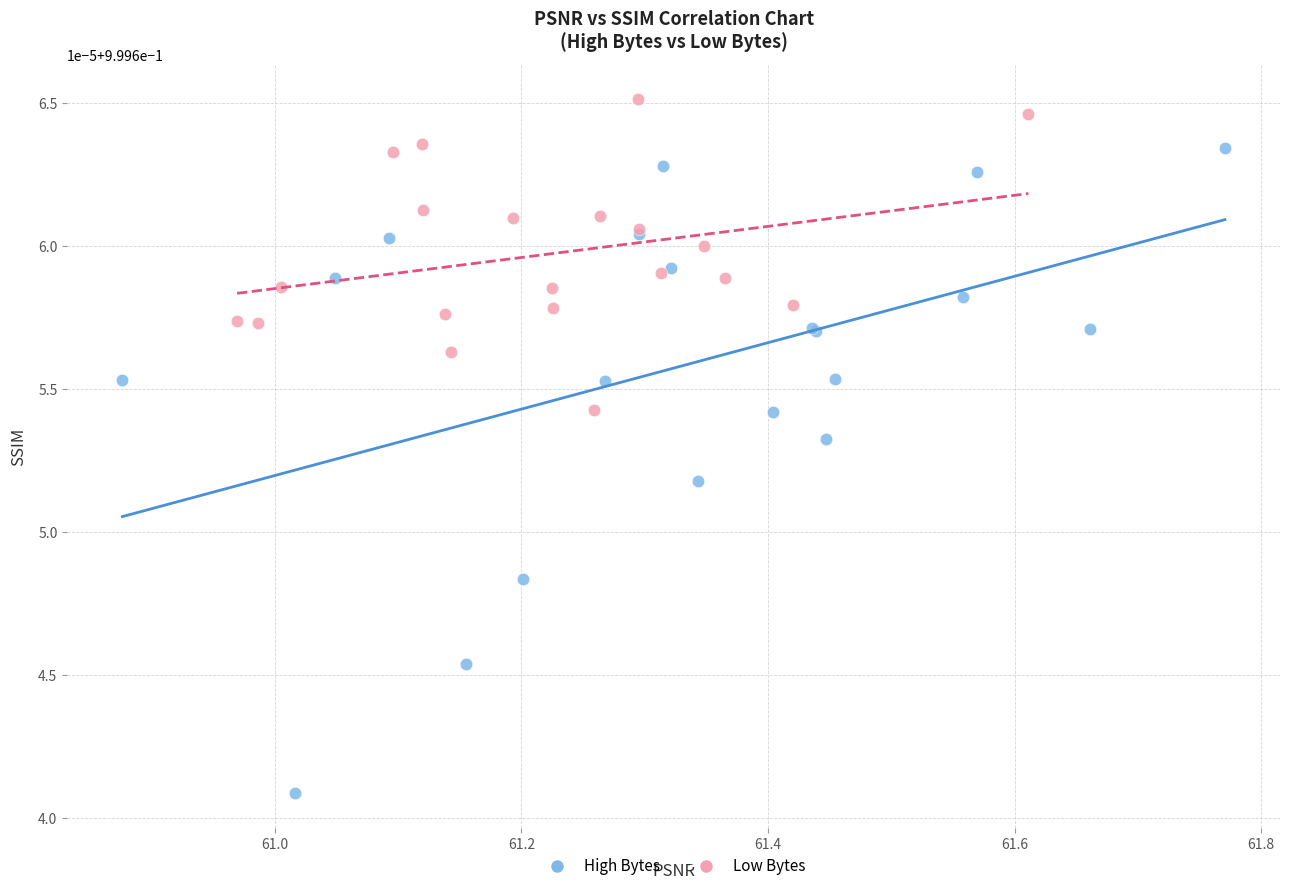

What are all the series names shown in the legend?

High Bytes, Low Bytes